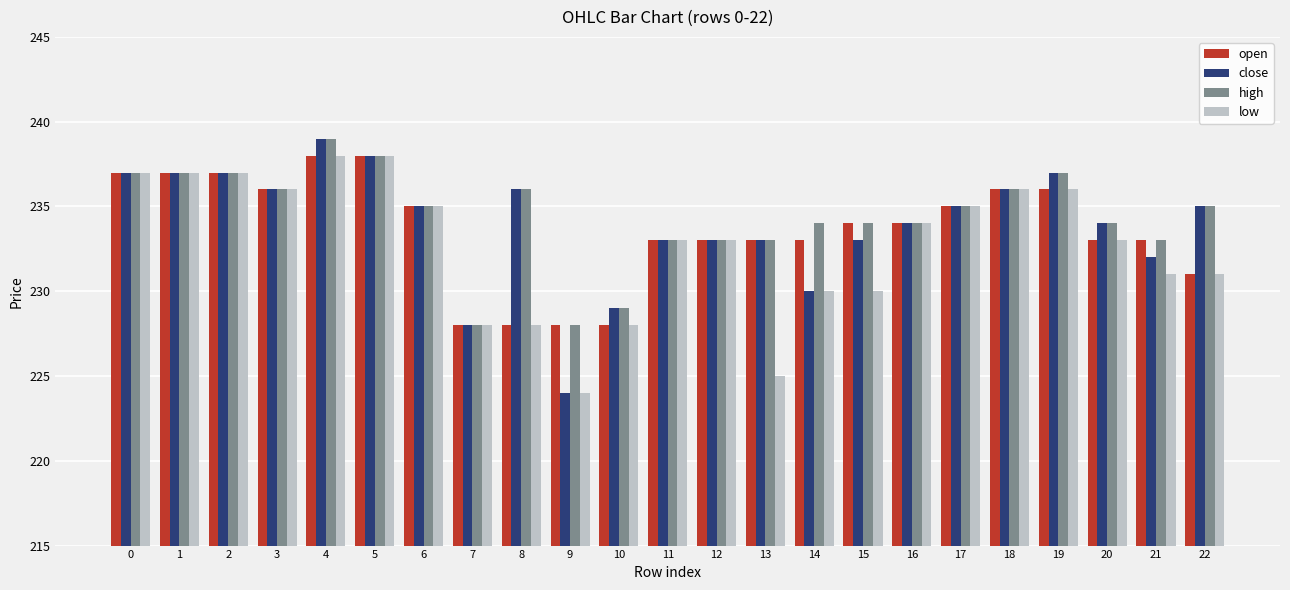

What is the approximate value of open at 1?

237